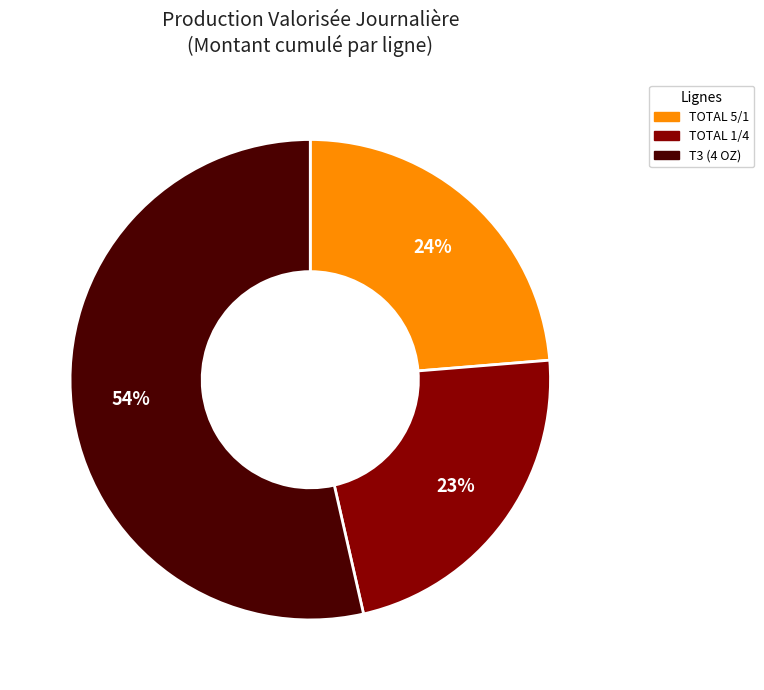

Is there any slice that represents more than half of the pie?

Yes